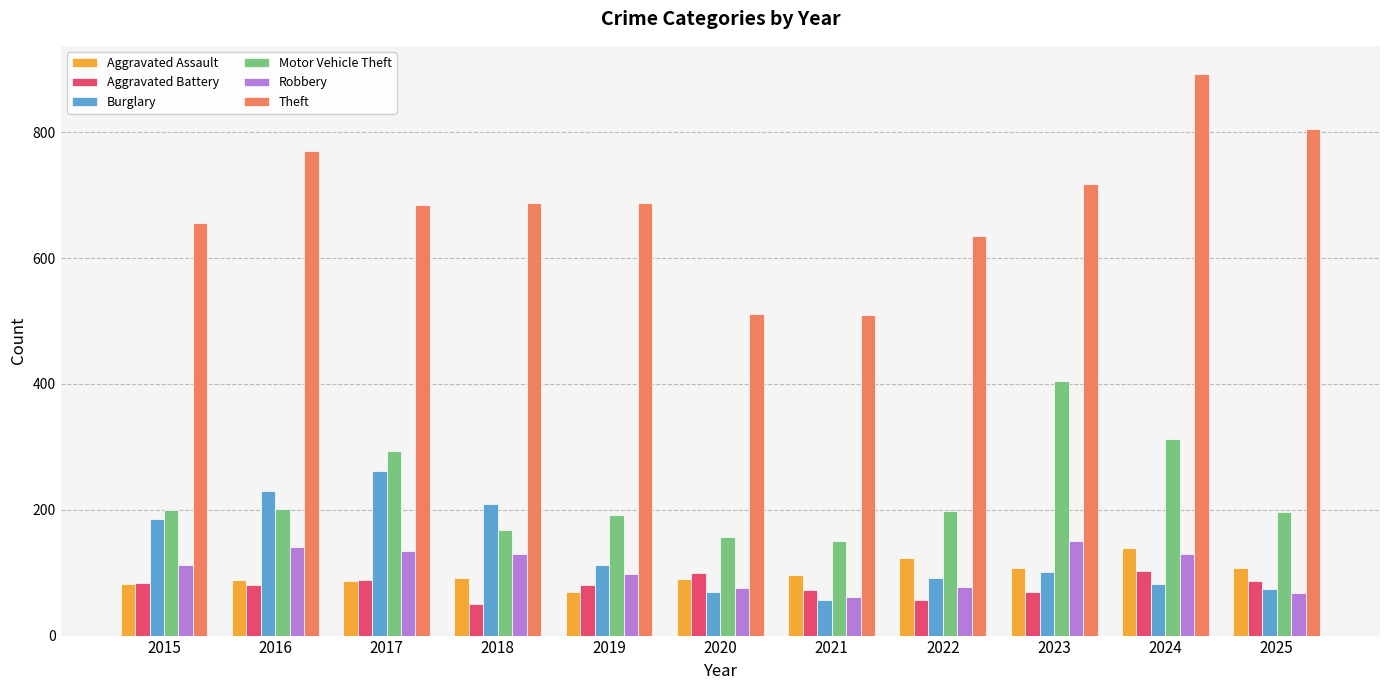

Which series has the largest range (max minus min)?

Theft